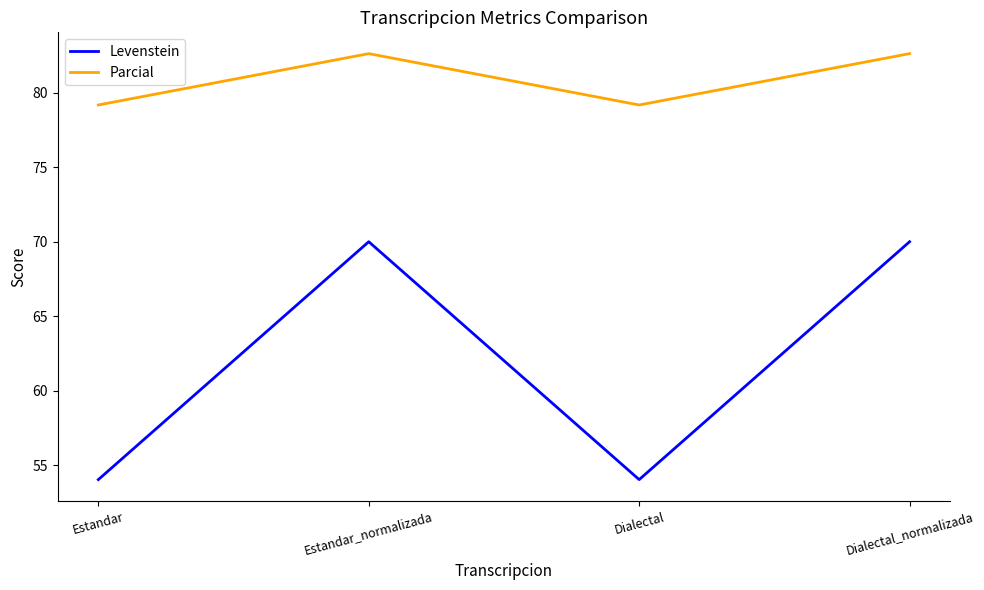

What are all the series names shown in the legend?

Levenstein, Parcial